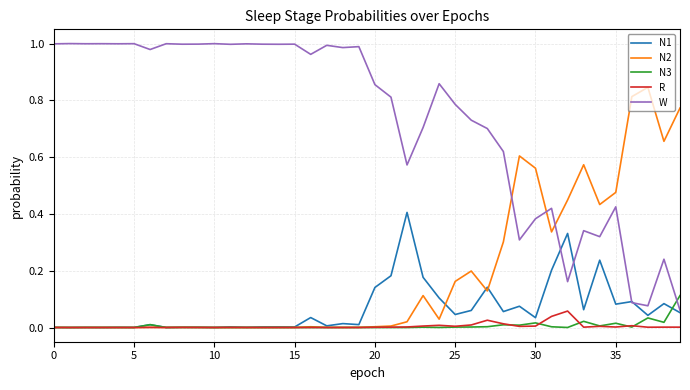

Which series ends up on top after the final intersection of W and N3?

N3